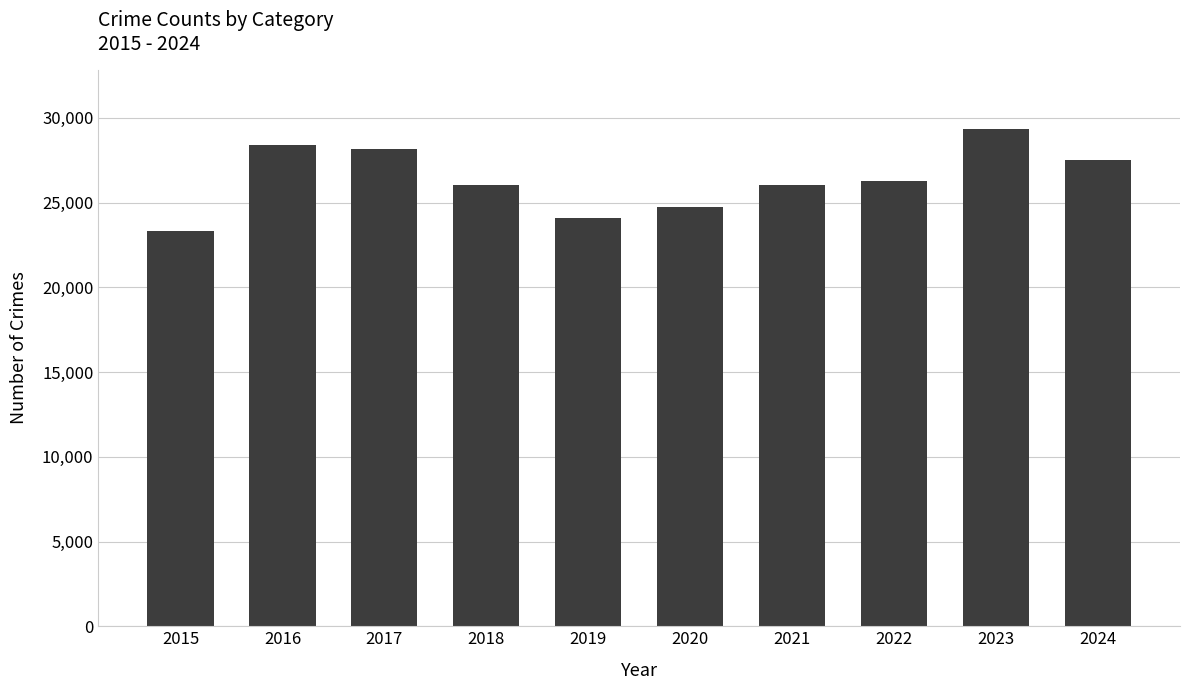

Are the bars grouped side by side (vs. stacked)?

No